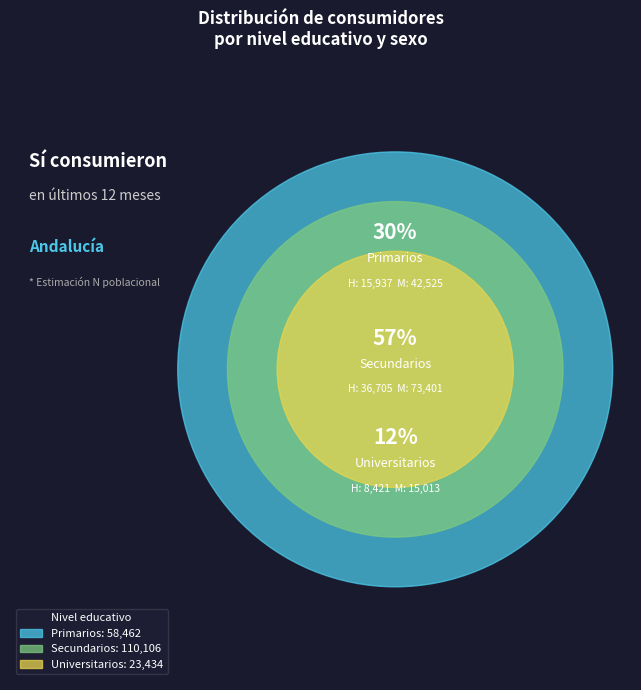

The Sí (Hombre) slice represents 28% of the pie. True or false?

True